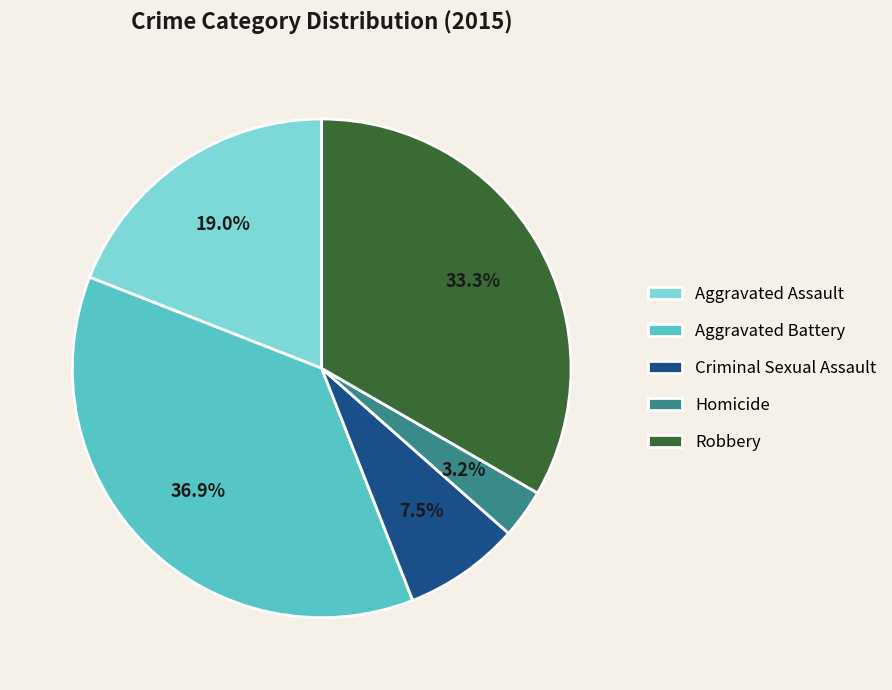

To the nearest percent, what is the difference between the largest and smallest slice percentages?

34%